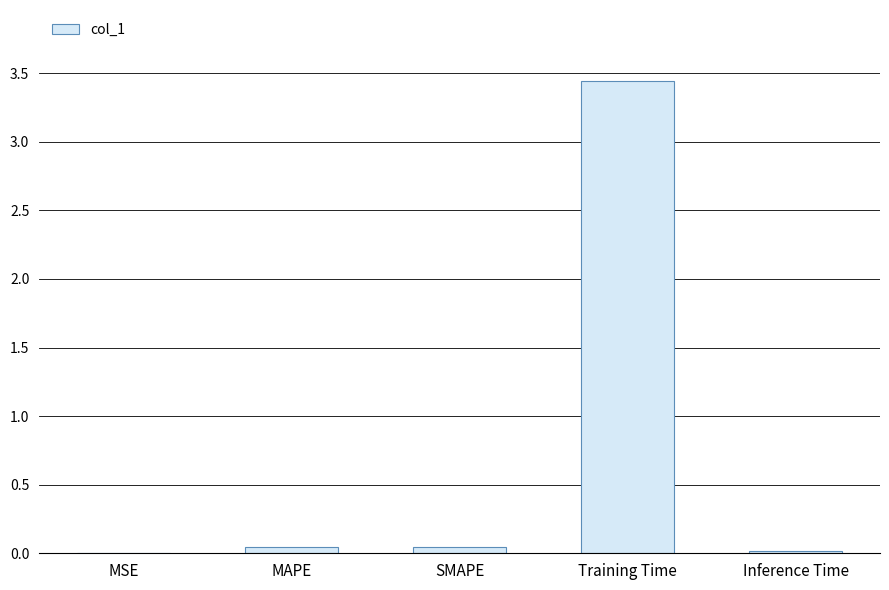

At which category does the chart reach its peak across all series?

Training Time